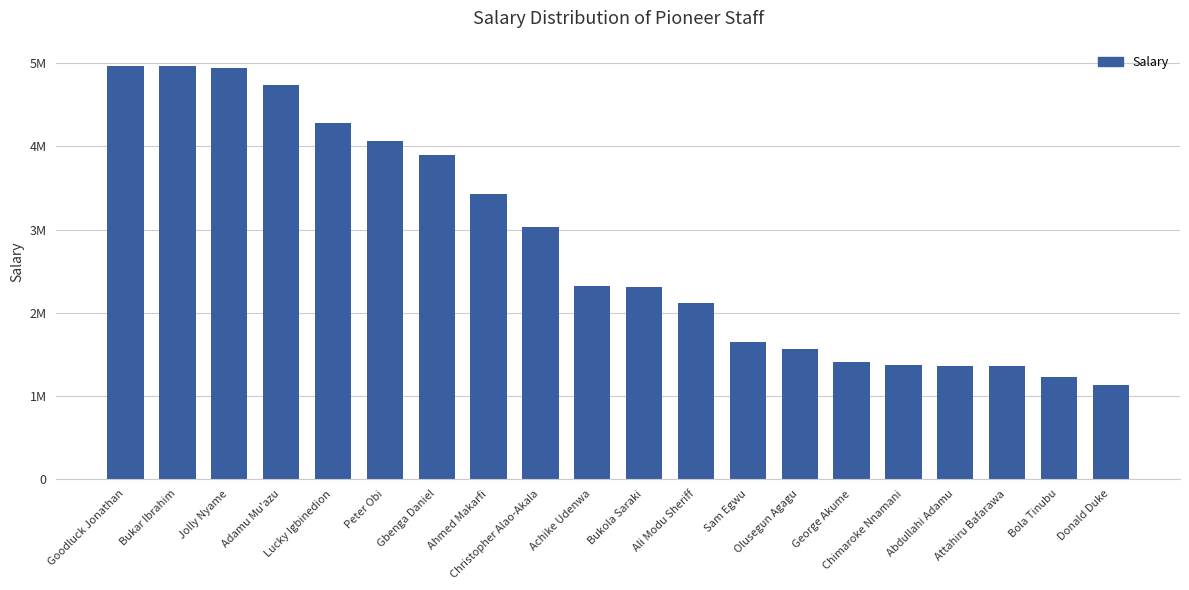

Rank the categories by value from lowest to highest.

Donald Duke, Bola Tinubu, Attahiru Bafarawa, Abdullahi Adamu, Chimaroke Nnamani, George Akume, Olusegun Agagu, Sam Egwu, Ali Modu Sheriff, Bukola Saraki, Achike Udenwa, Christopher Alao-Akala, Ahmed Makarfi, Gbenga Daniel, Peter Obi, Lucky Igbinedion, Adamu Mu'azu, Jolly Nyame, Bukar Ibrahim, Goodluck Jonathan